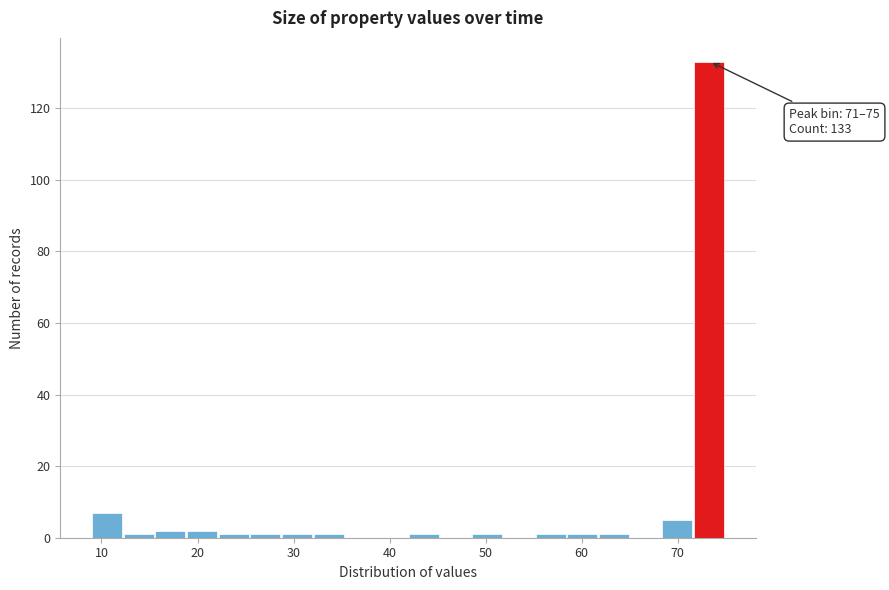

Read against the x-axis, roughly where is the centre of the tallest bar?

73